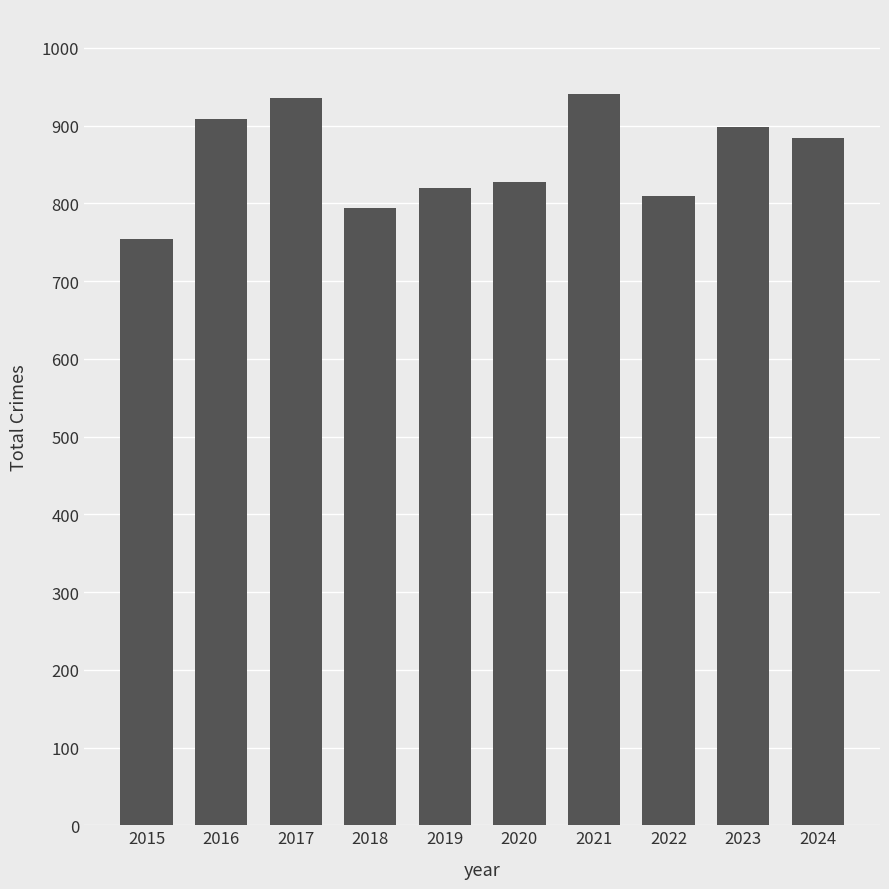

What is the minimum value shown in the chart?

754